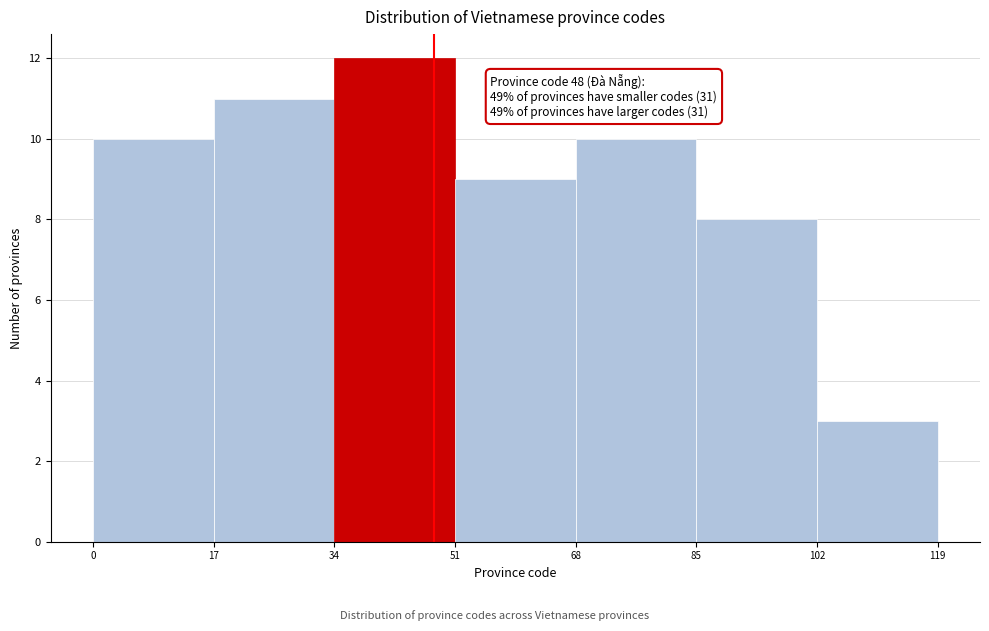

Which range on the x-axis has the tallest bar?

34 to 51